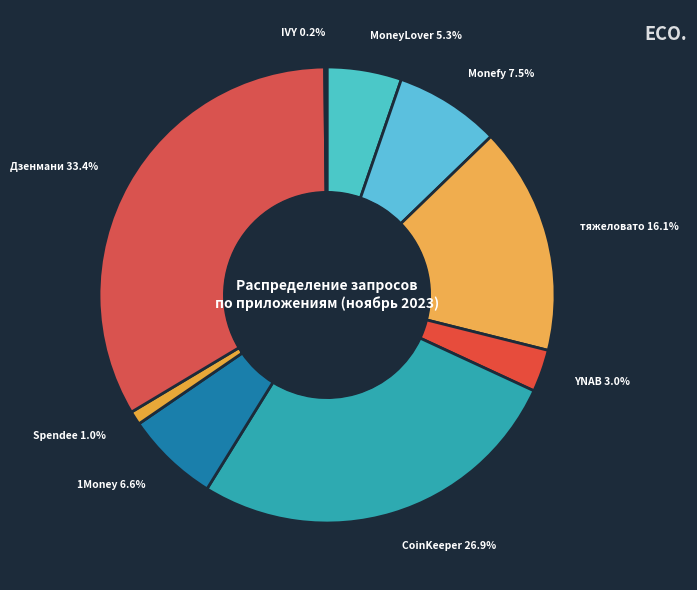

Which has a higher value, тяжеловато 16.1% or Spendee 1.0%?

тяжеловато 16.1%